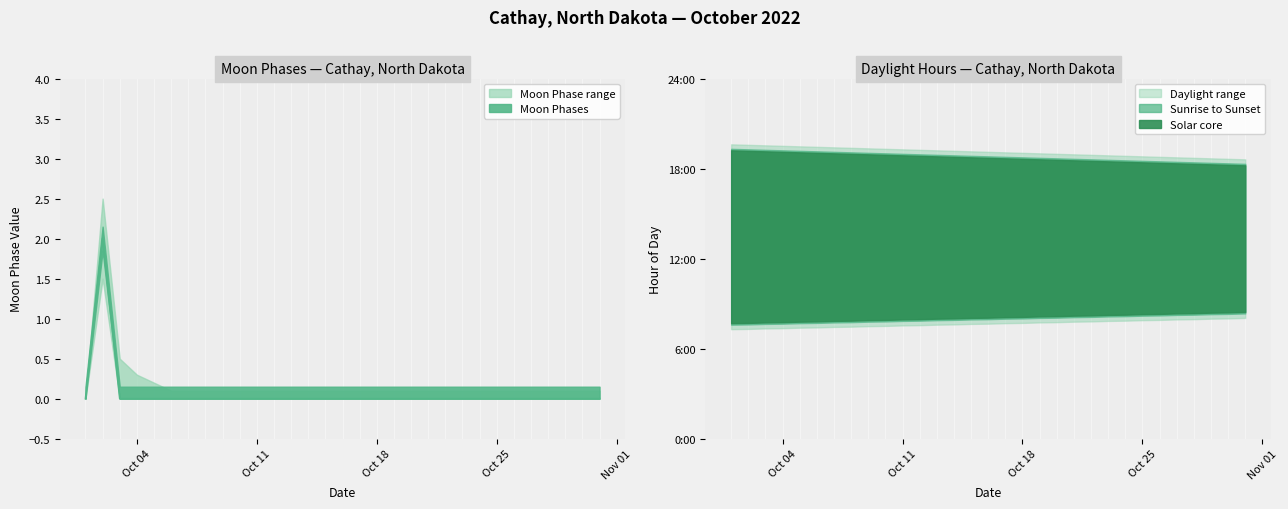

True or false: there are more than 1 points higher than both neighbors.

False